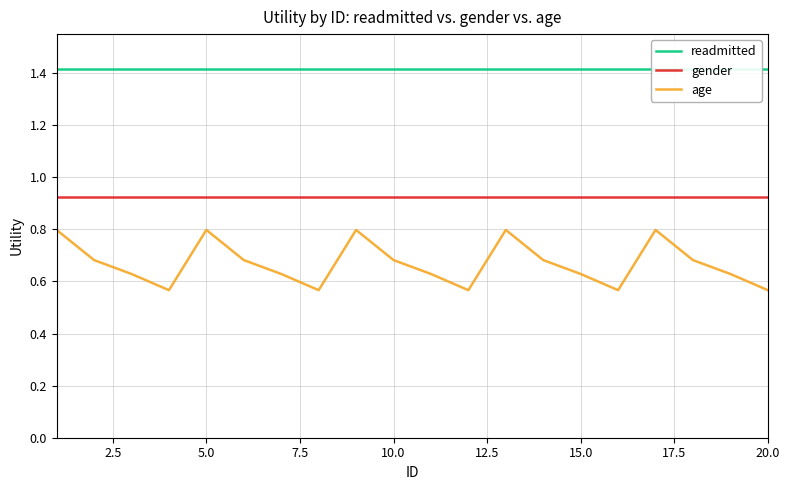

The gender series shows 1.4 at 5.0. True or false?

False